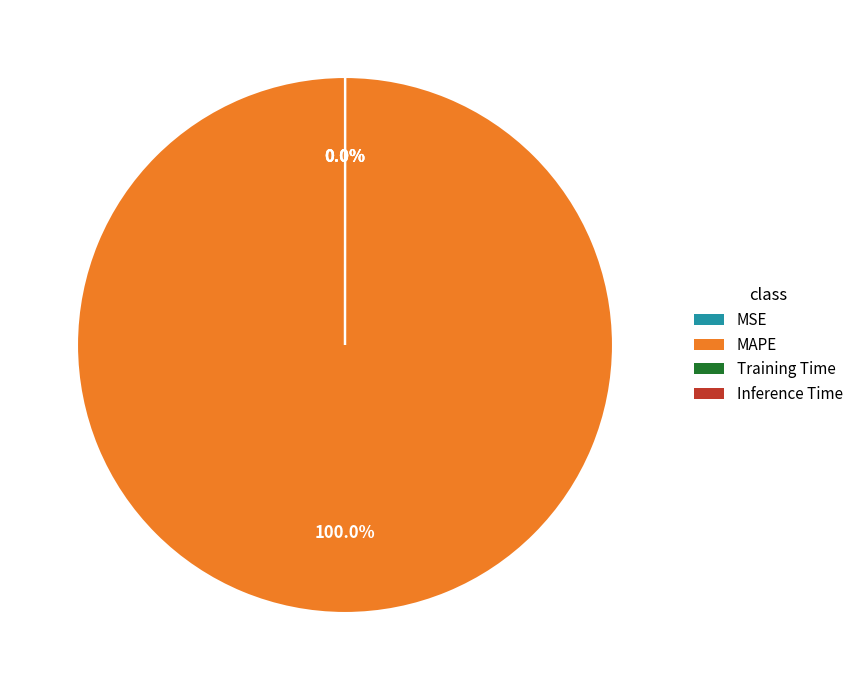

True or false: MSE accounts for 0% of the total.

True